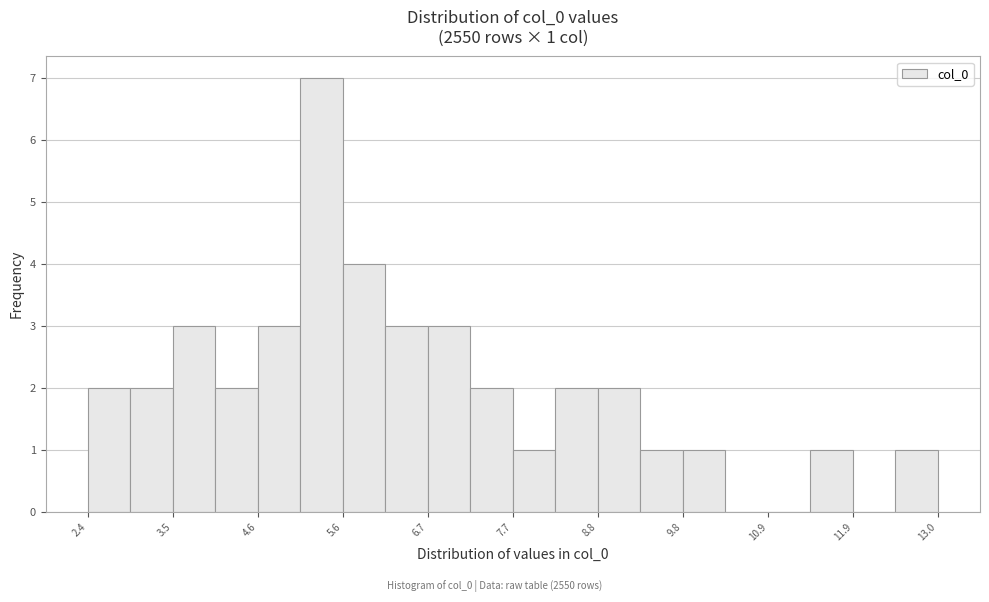

Around what value on the x-axis is the tallest bar? Give the approximate position of its centre, as read against the axis.

5.4